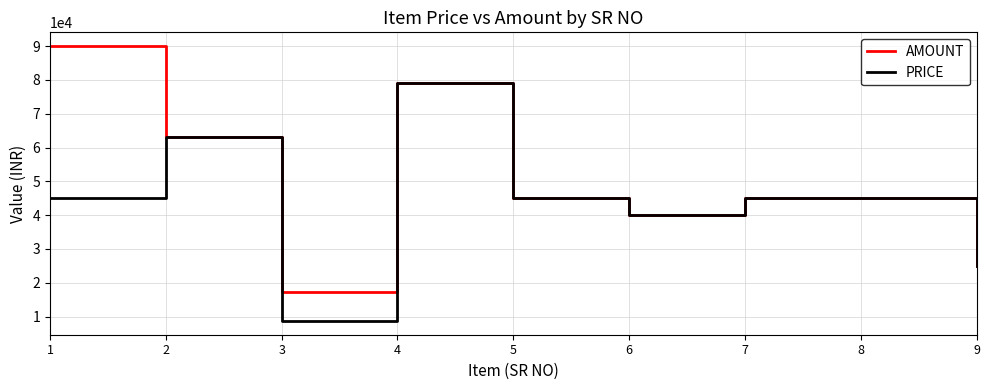

Read the PRICE value at 2, to the nearest 10.

63000